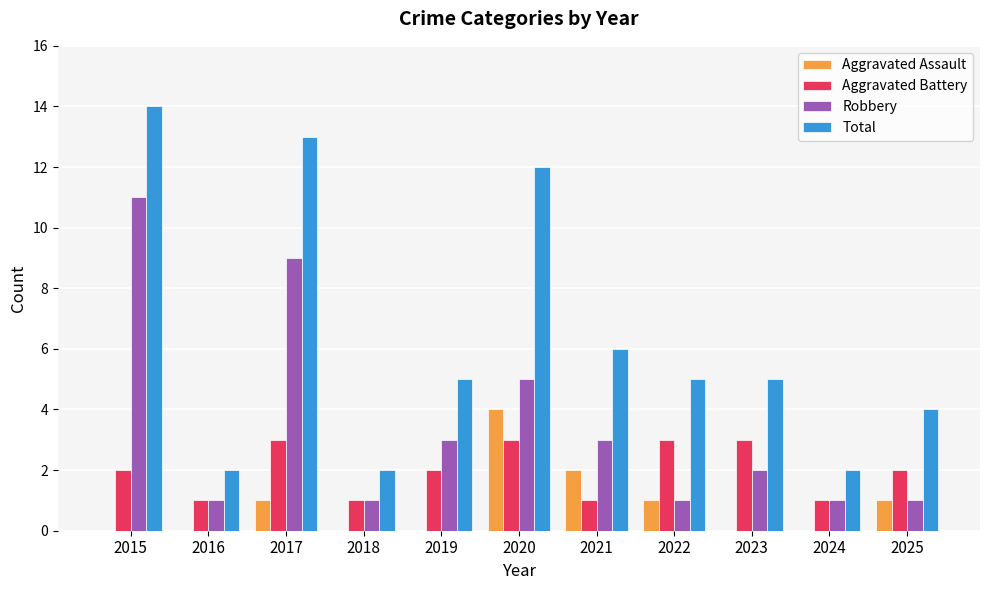

Which category has the highest value across all series?

2015